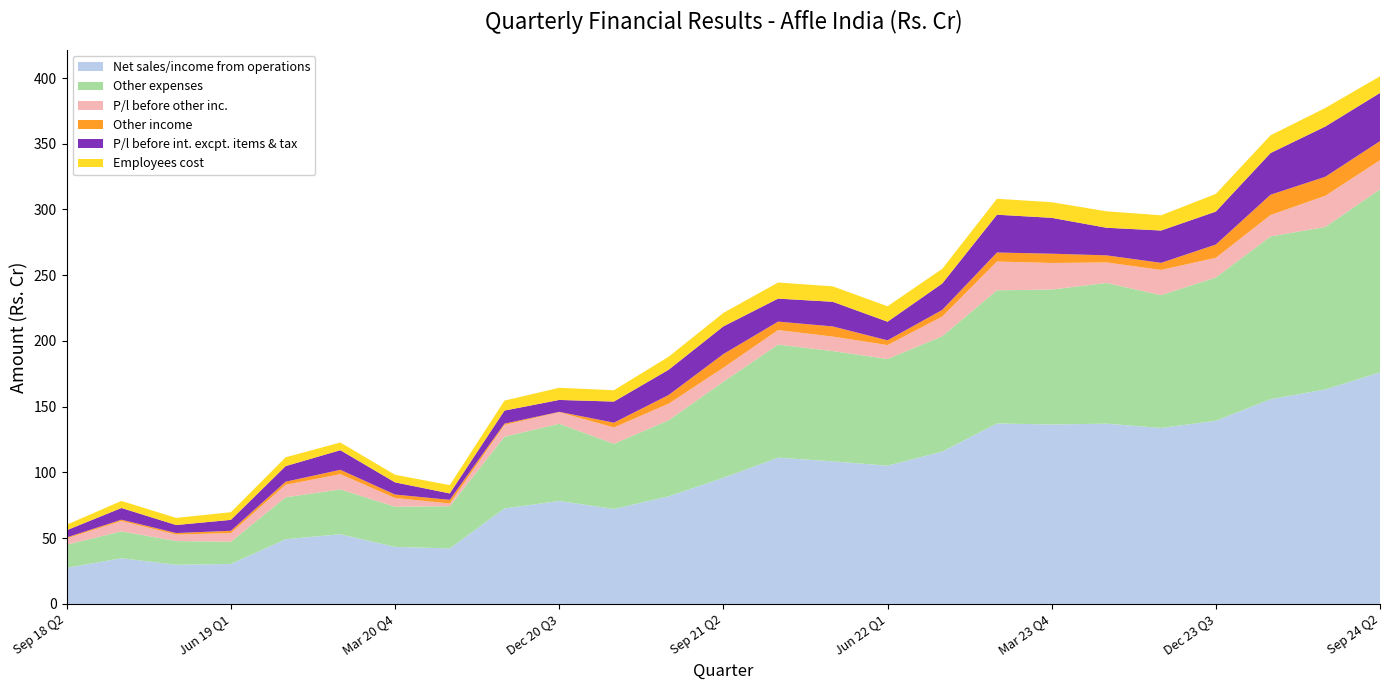

Reading left to right, what are all the values shown in this chart?

Net sales/income from operations: 27.5	34.7	29.8	30.4	49.2	53.0	43.4	42.3	72.7	78.3	72.2	81.8	96.0	111.3	108.4	105.2	115.9	137.3	136.5	137.1	133.8	139.3	155.7	163.2	176.1
Other expenses: 17.6	20.5	18.0	16.9	31.9	34.1	30.6	32.0	54.6	58.7	49.6	57.9	73.0	86.0	83.9	81.2	87.7	101.3	102.6	107.0	101.0	109.0	123.8	123.5	139.2
P/l before other inc.: 4.8	7.9	4.9	6.6	9.5	11.6	6.6	2.1	8.9	8.8	12.4	12.6	10.7	11.0	11.0	10.6	15.0	21.9	20.2	15.6	19.2	14.9	16.3	23.7	22.1
Other income: 0.7	1.0	1.2	1.7	2.3	3.3	2.6	2.8	1.0	0.3	3.6	6.6	10.4	6.4	7.7	3.6	5.0	6.9	7.1	5.4	5.4	10.1	15.4	14.5	14.5
P/l before int. excpt. items & tax: 5.5	8.9	6.1	8.3	11.8	14.9	9.3	4.9	9.9	9.1	16.1	19.2	21.1	17.5	18.7	14.2	20.1	28.7	27.3	21.0	24.6	25.0	31.7	38.2	36.6
Employees cost: 4.2	5.4	5.4	5.8	6.7	5.9	5.8	6.3	7.6	9.2	8.6	9.9	10.2	12.3	11.7	11.7	11.2	12.1	11.9	12.5	11.6	13.4	13.5	14.1	12.7